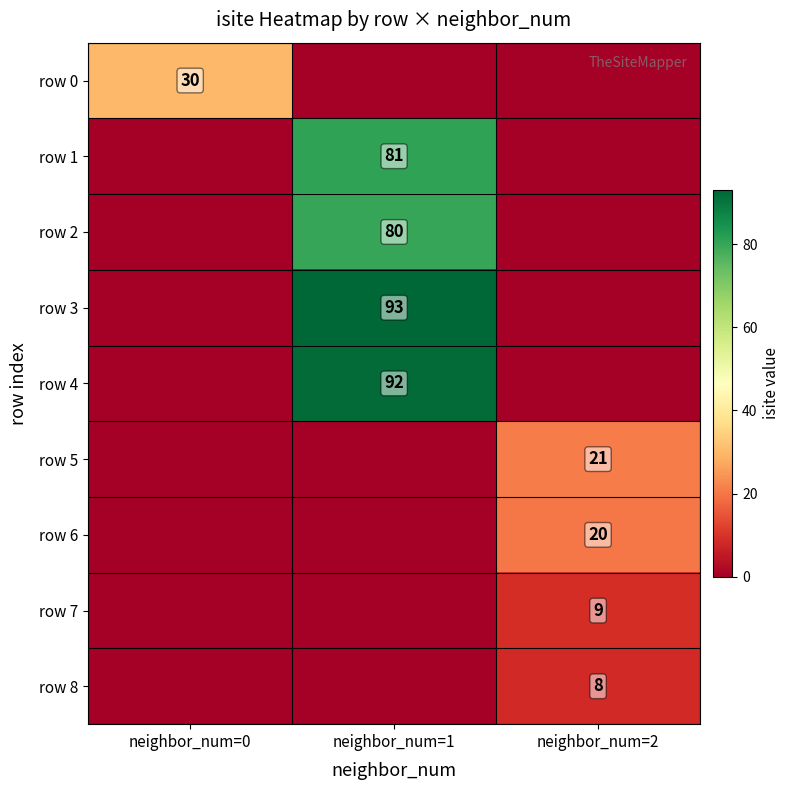

The row 0 series shows 30 at neighbor_num=0. True or false?

True